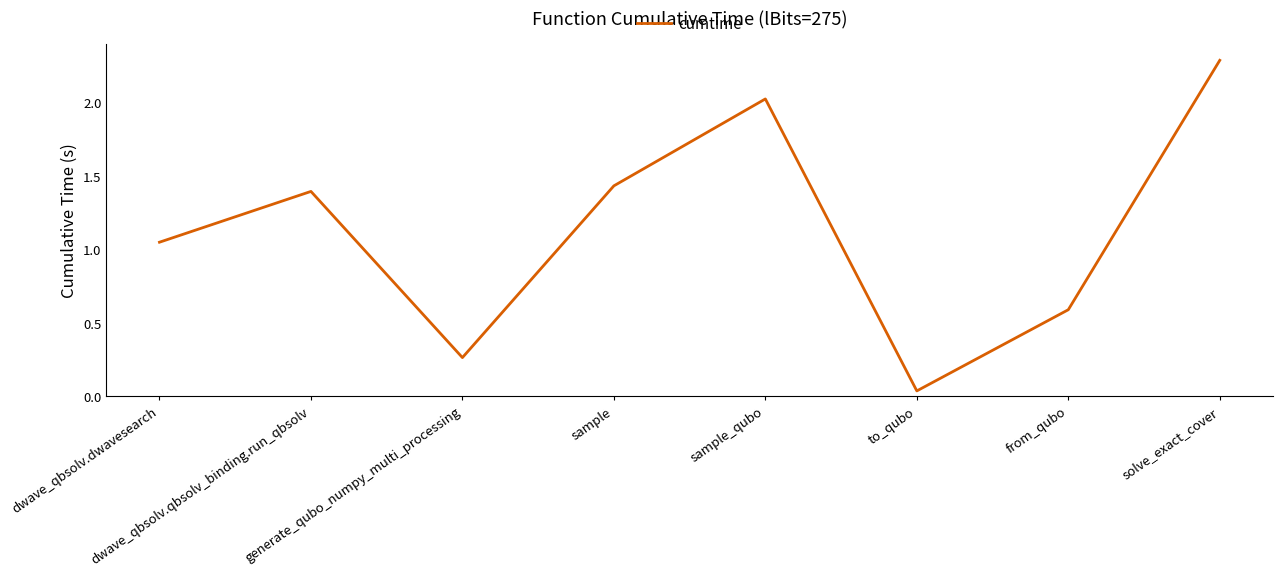

Which label corresponds to the largest value in the chart?

solve_exact_cover